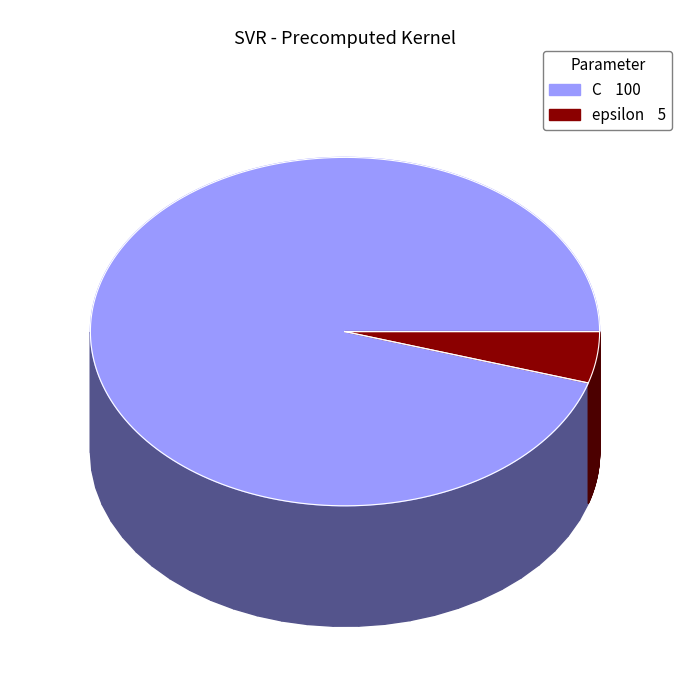

What percentage do C and epsilon together represent?

100.0%